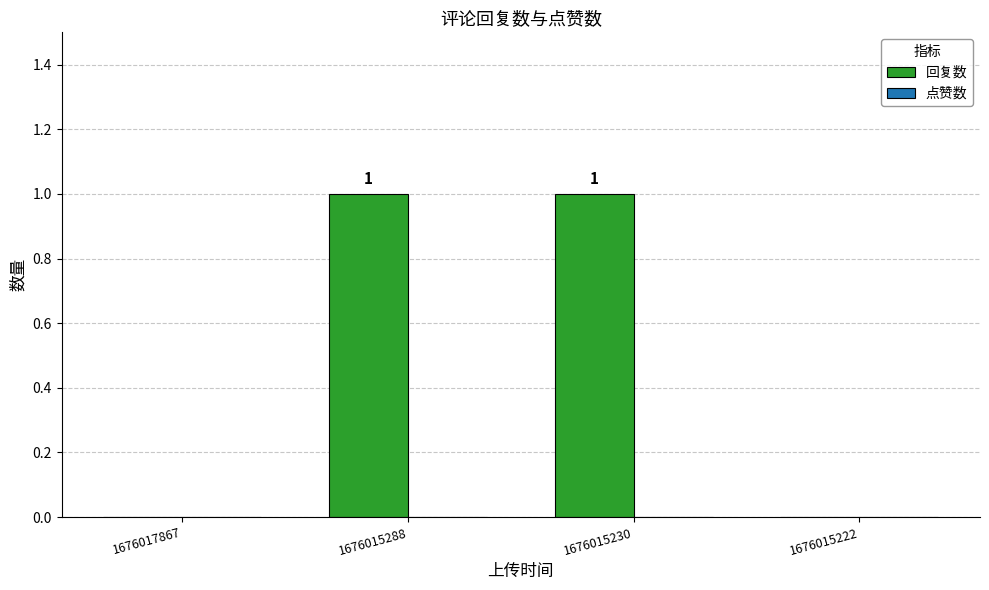

How many values are between 0 and 1?

4